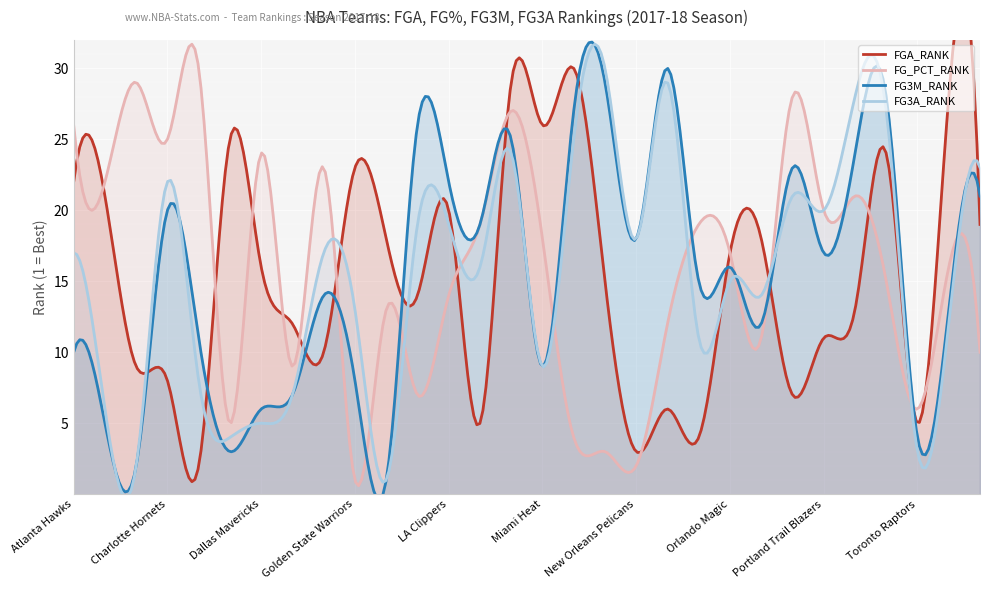

How many times do FG3A_RANK and FGA_RANK cross each other?

13